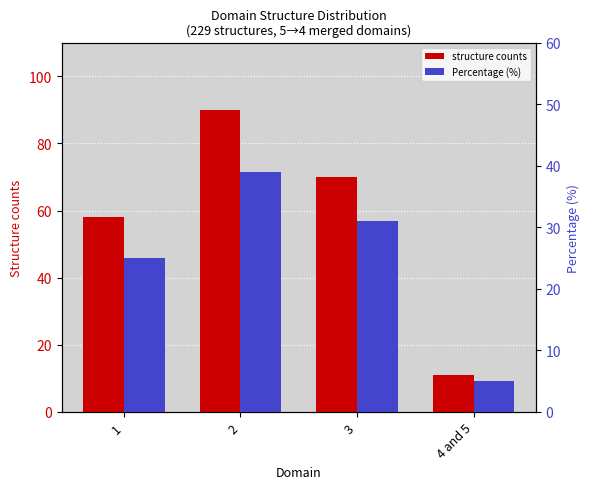

Between 4 and 5 and 2, which is larger?

2